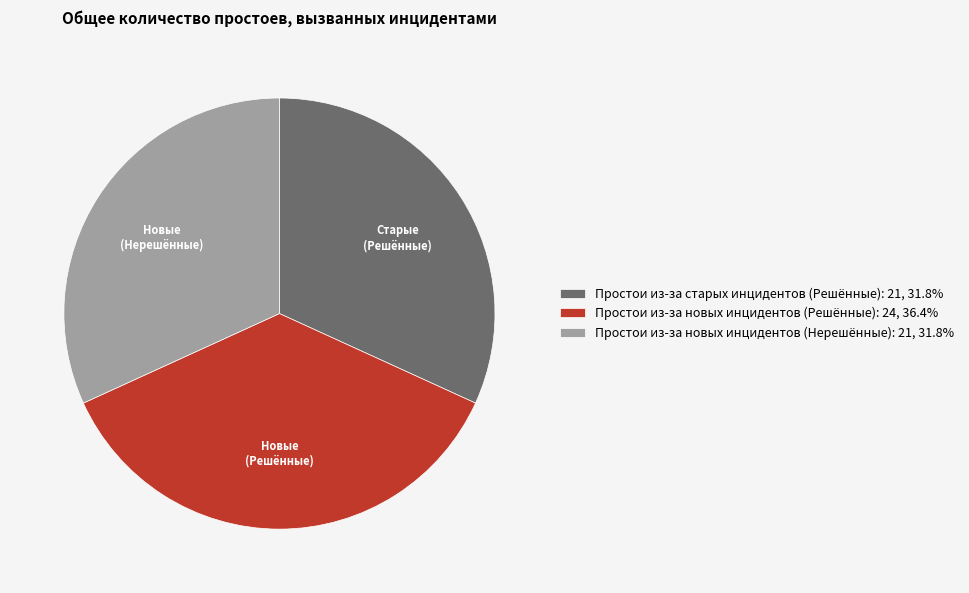

The Простои из-за новых инцидентов (Нерешённые) slice represents 32% of the pie. True or false?

True